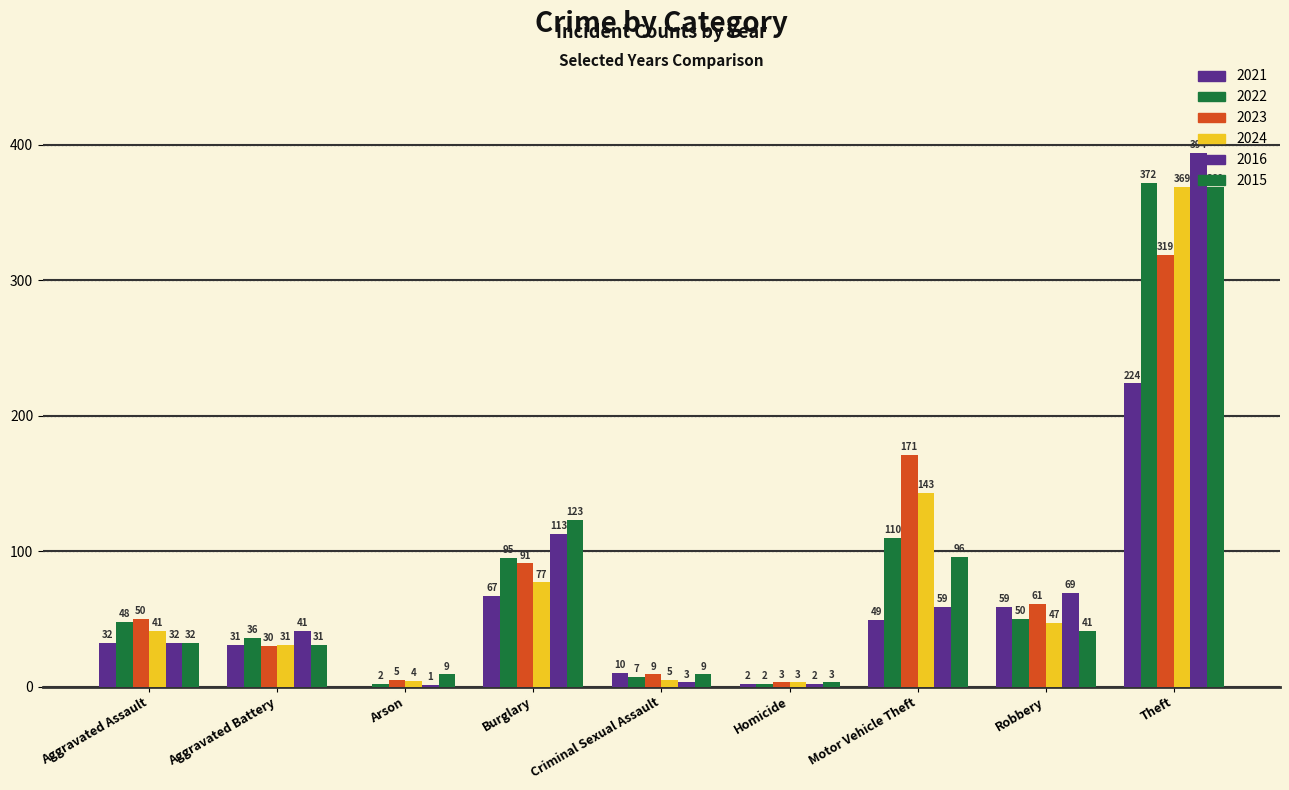

How many groups of bars are there?

9